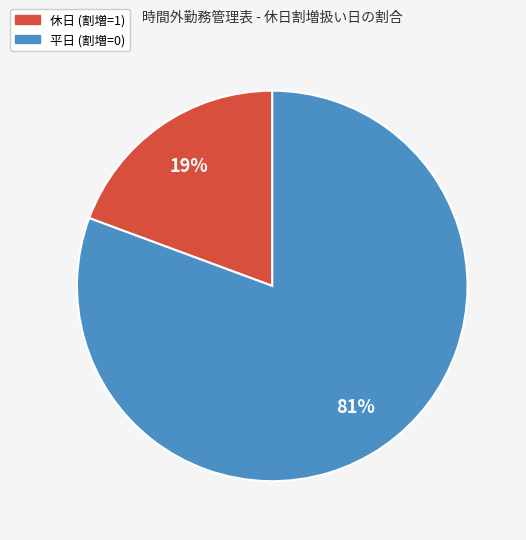

Does any single category account for the majority?

Yes